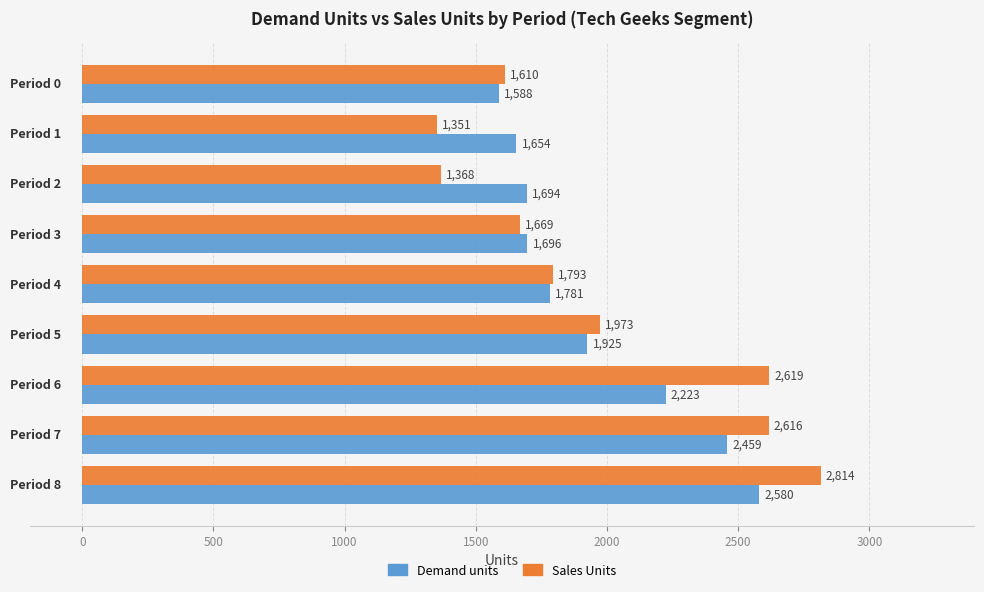

Rank the series by their average value, from highest to lowest.

Sales Units, Demand units